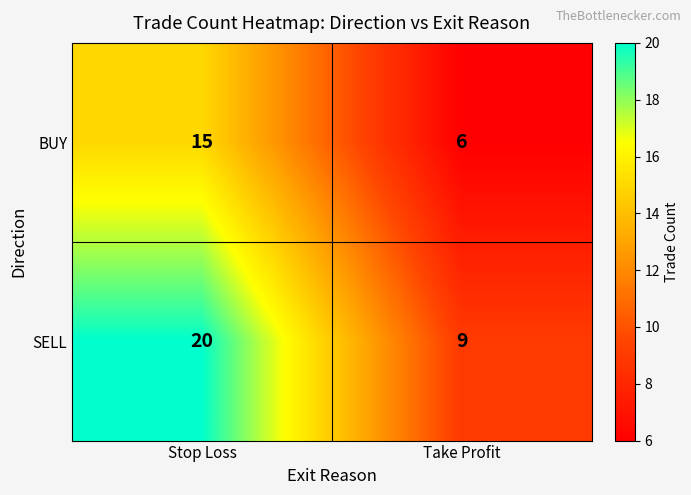

The value of SELL at Take Profit is 13. True or false?

False